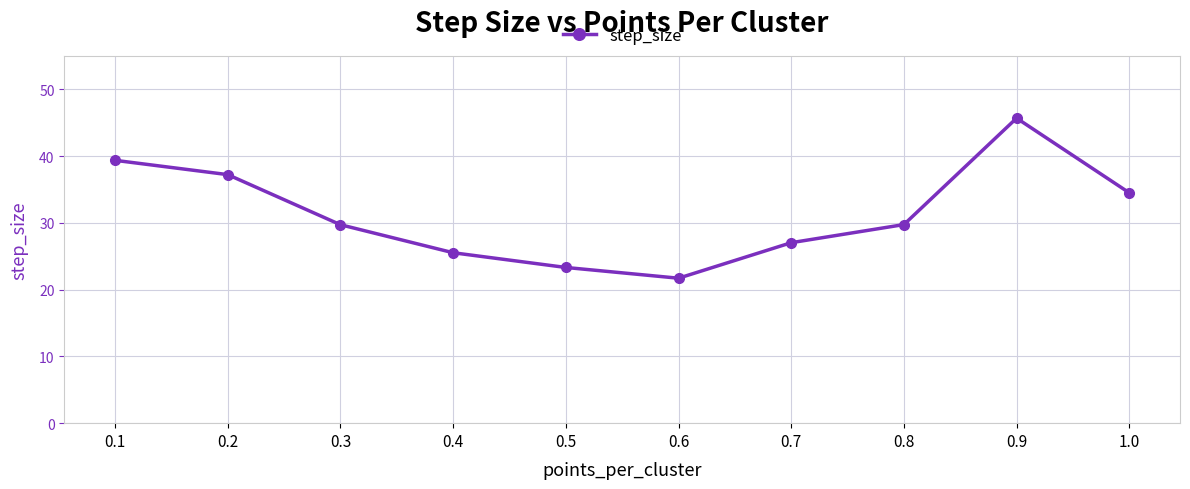

How many lines are shown in the chart?

1